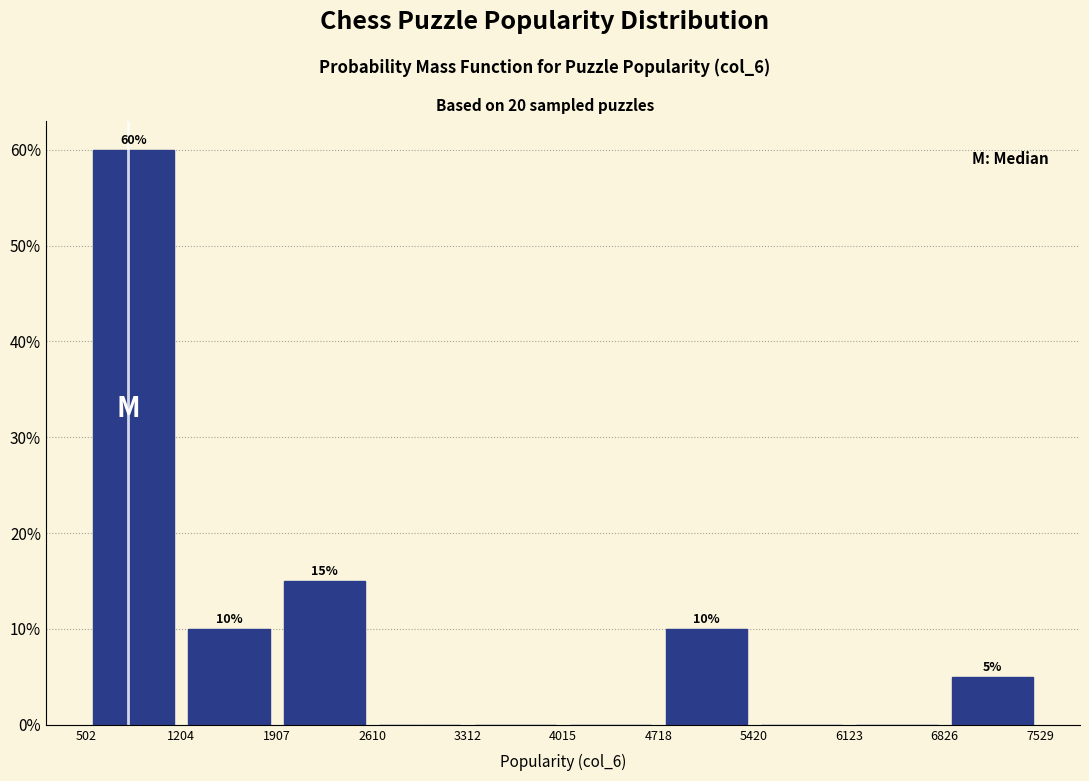

Which range on the x-axis has the tallest bar?

502 to 1204